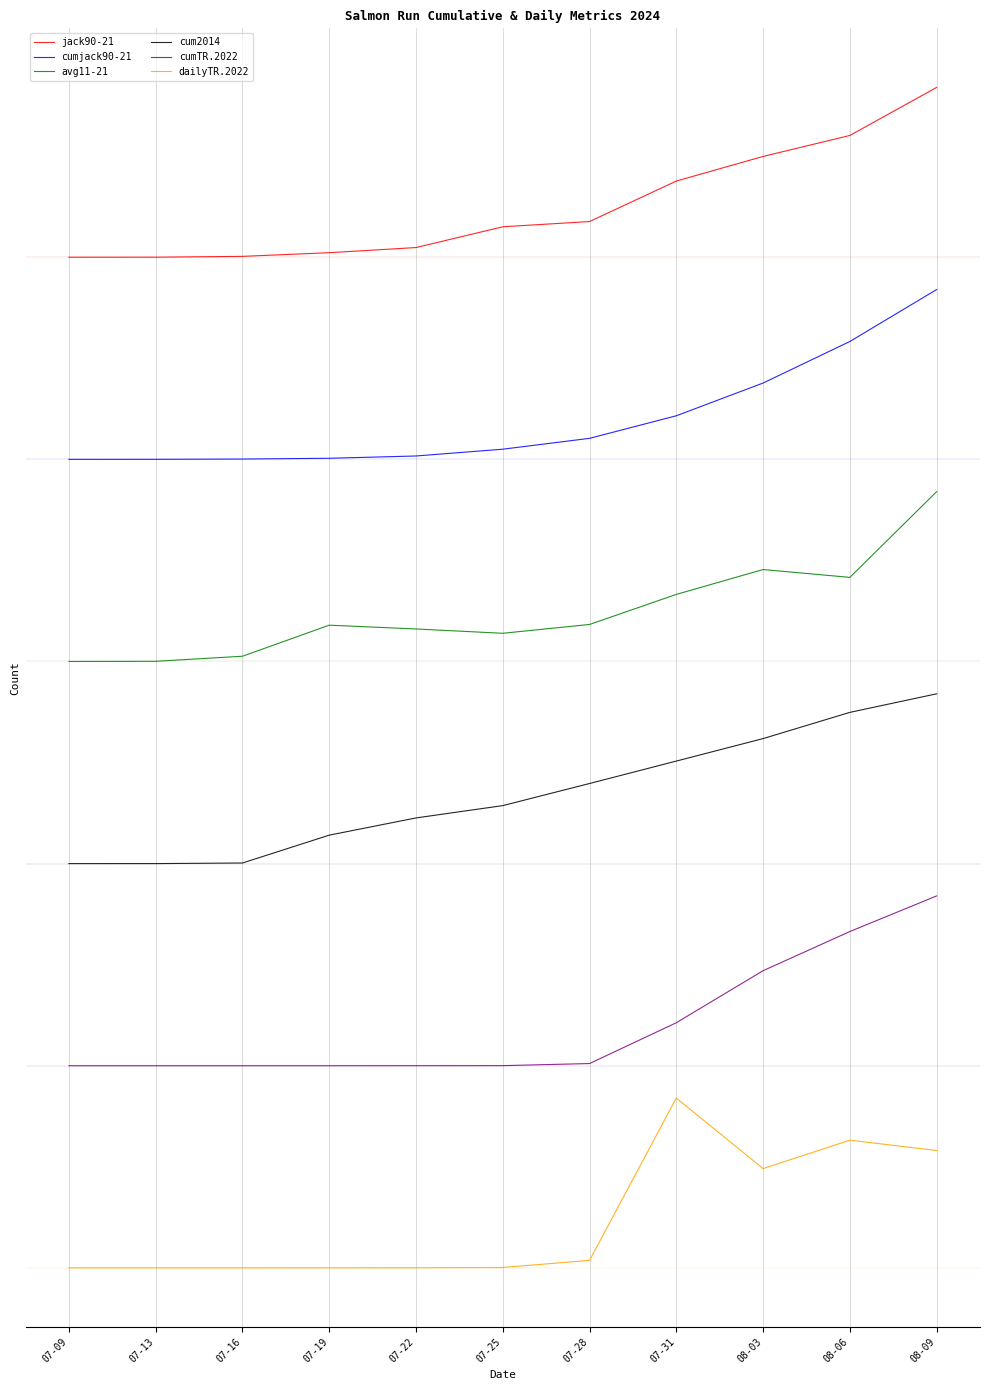

Where is the first local maximum for avg11-21?

07-19